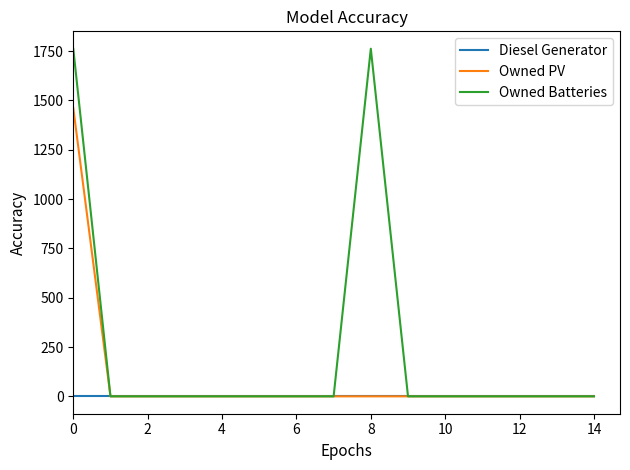

What are all the series names shown in the legend?

Diesel Generator, Owned PV, Owned Batteries